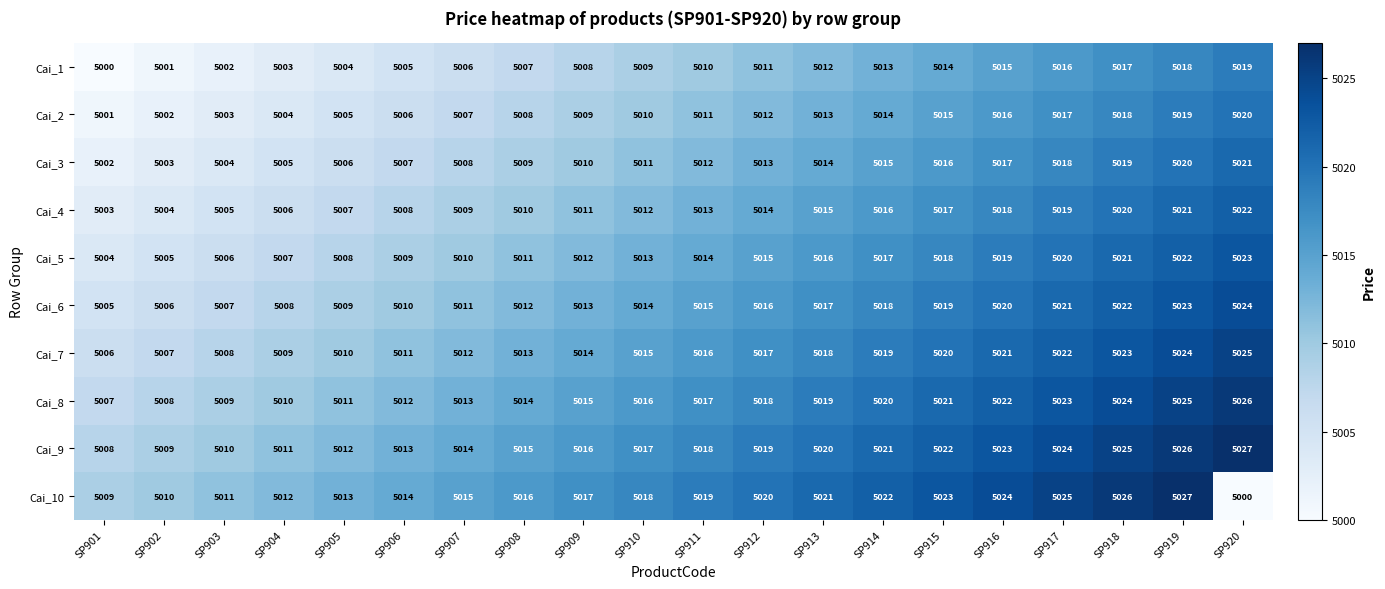

What value does the Cai_8 series have at SP920?

5026